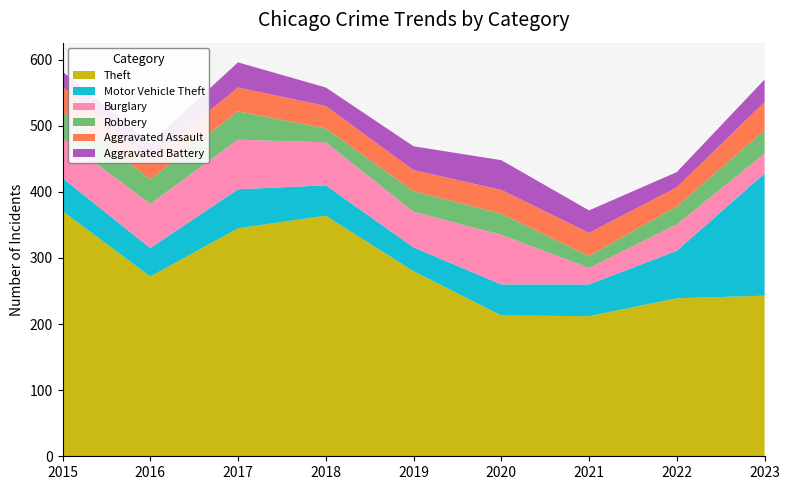

Reading right to left, what are all the values shown in this chart?

Theft: 2023=243	2022=239	2021=212	2020=213	2019=280	2018=364	2017=345	2016=272	2015=371
Motor Vehicle Theft: 2023=185	2022=72	2021=48	2020=47	2019=36	2018=46	2017=59	2016=43	2015=50
Burglary: 2023=30	2022=40	2021=25	2020=75	2019=54	2018=65	2017=75	2016=67	2015=60
Robbery: 2023=35	2022=27	2021=18	2020=32	2019=31	2018=21	2017=43	2016=37	2015=40
Aggravated Assault: 2023=43	2022=29	2021=35	2020=36	2019=32	2018=34	2017=36	2016=31	2015=38
Aggravated Battery: 2023=34	2022=23	2021=34	2020=45	2019=36	2018=28	2017=38	2016=24	2015=23